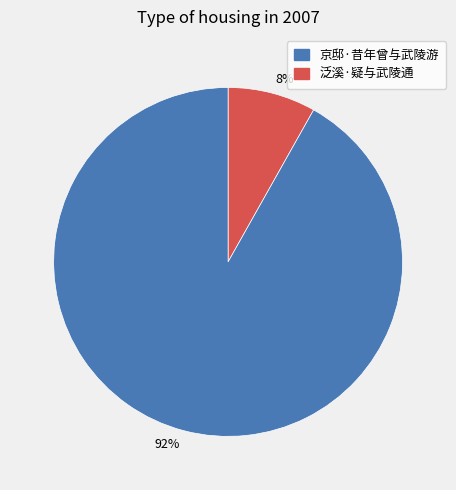

Which slice is the smallest?

8%